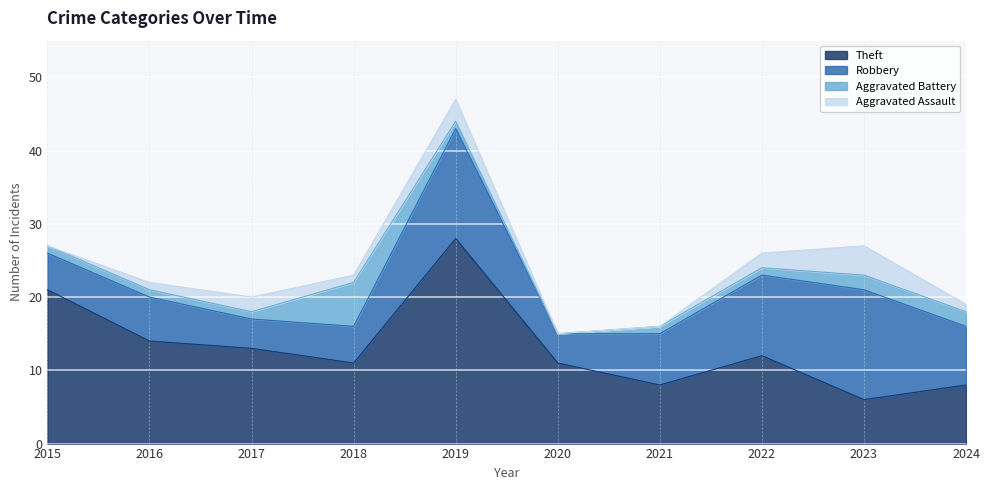

At which label does Robbery reach its peak?

2019